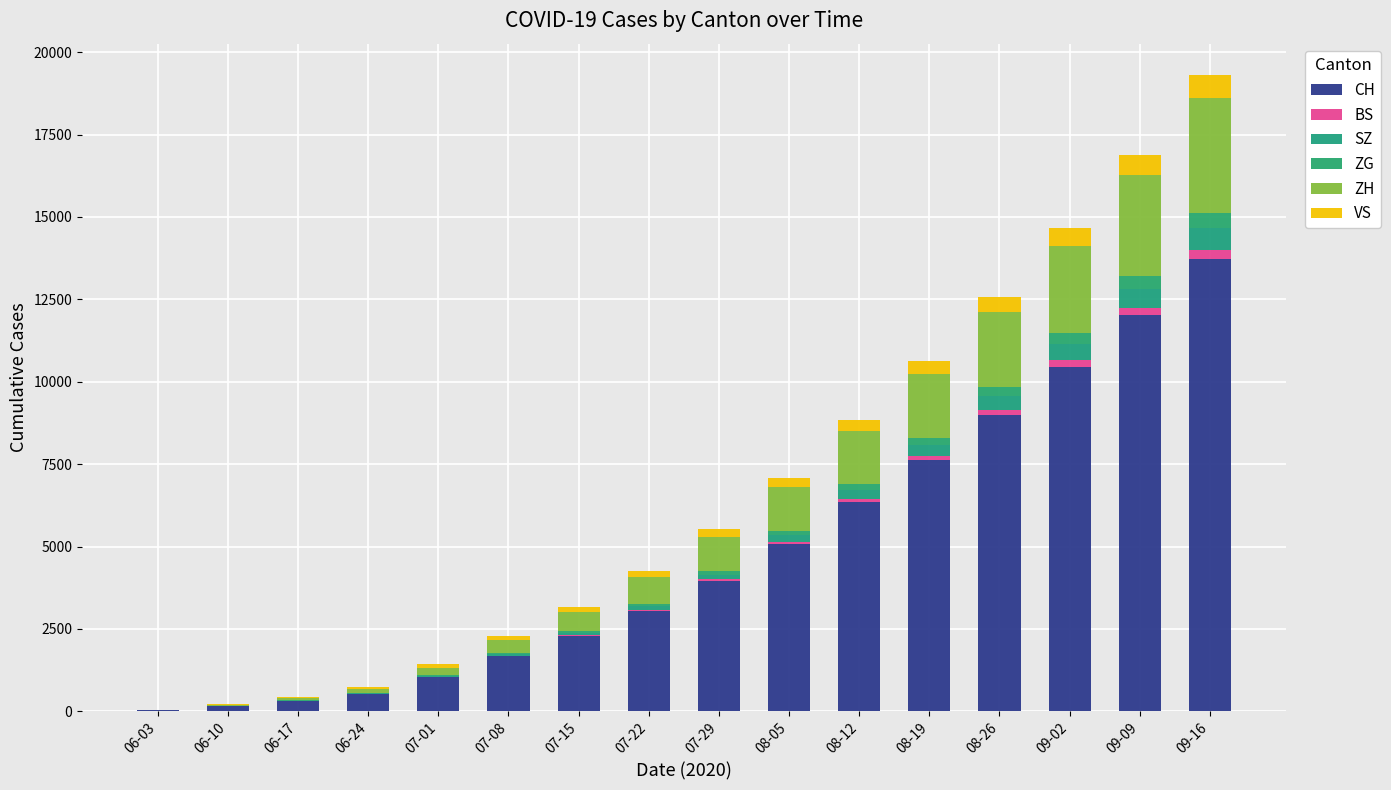

How many data points does each series have?

16